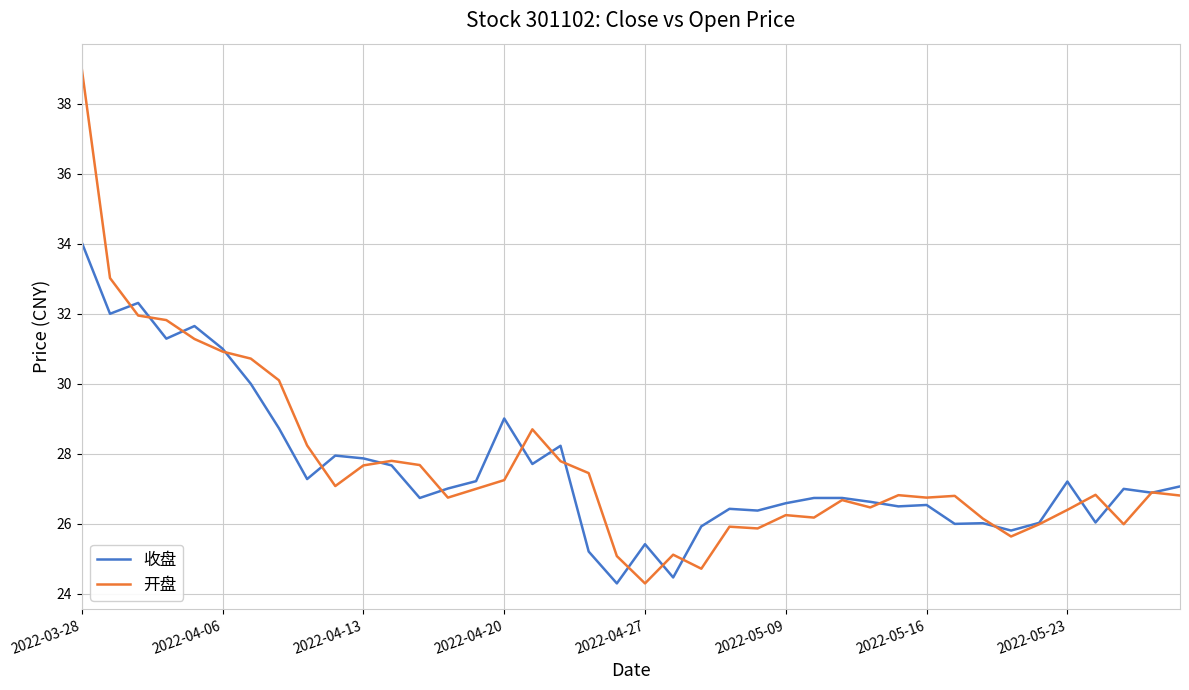

Rank the series by their maximum value, from highest to lowest.

开盘, 收盘